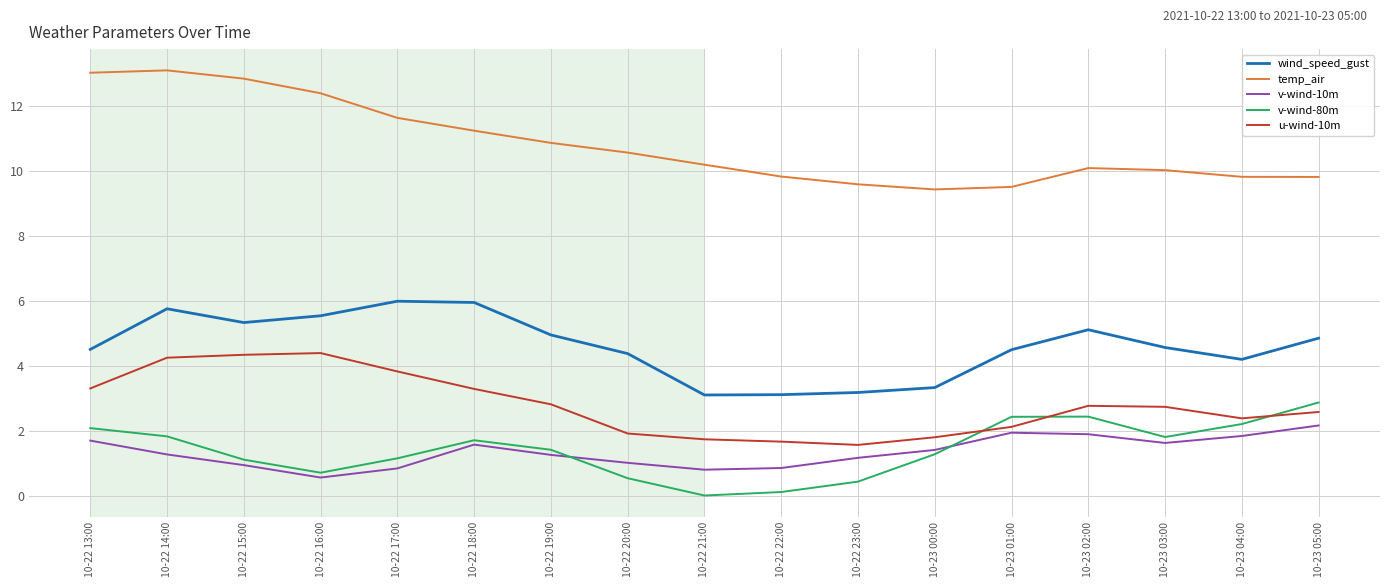

What is the difference between the second highest and minimum values in the wind_speed_gust series?

2.8